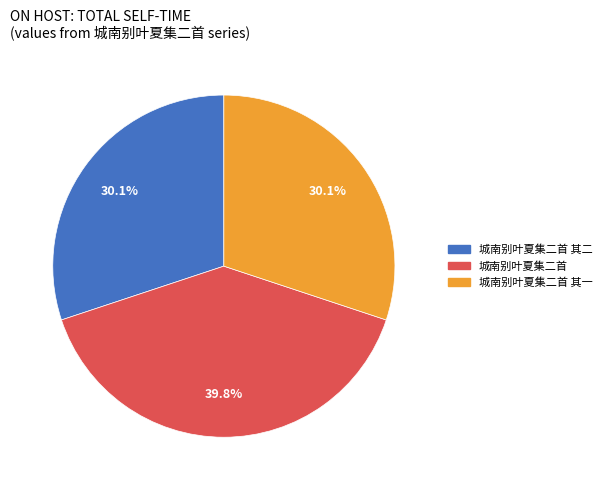

Is there any slice that represents more than half of the pie?

No